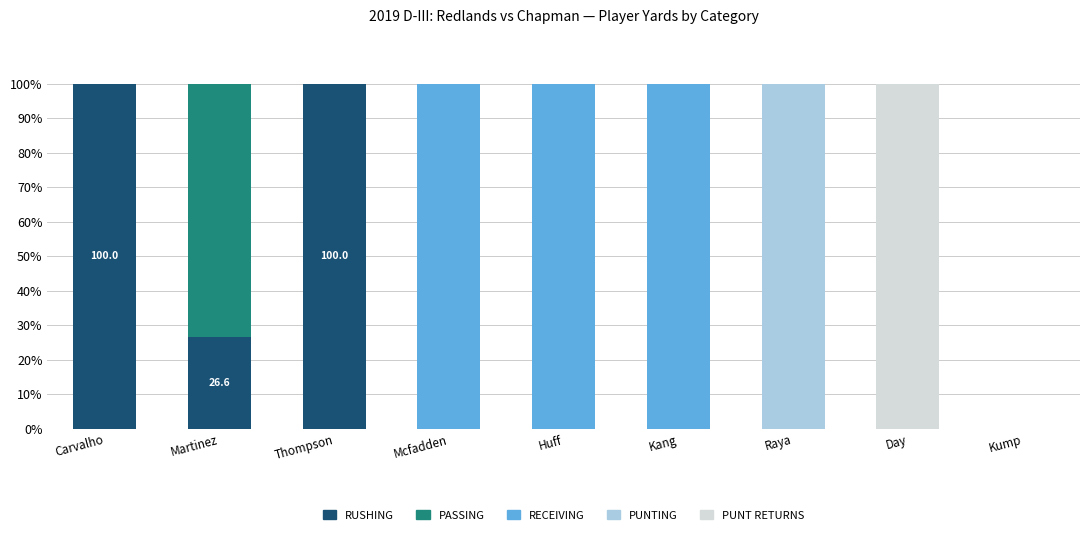

What is the total value across all series at Kang?

100.0